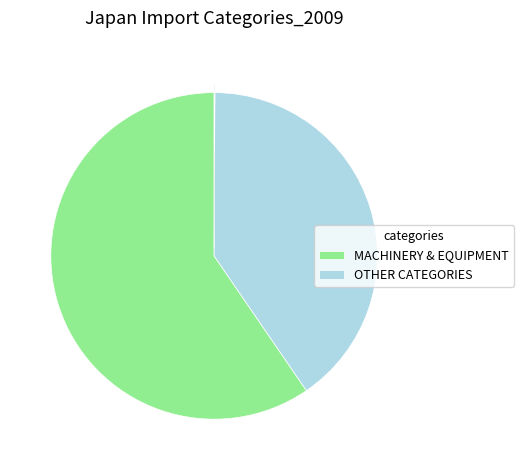

Is there a majority slice in this chart?

Yes